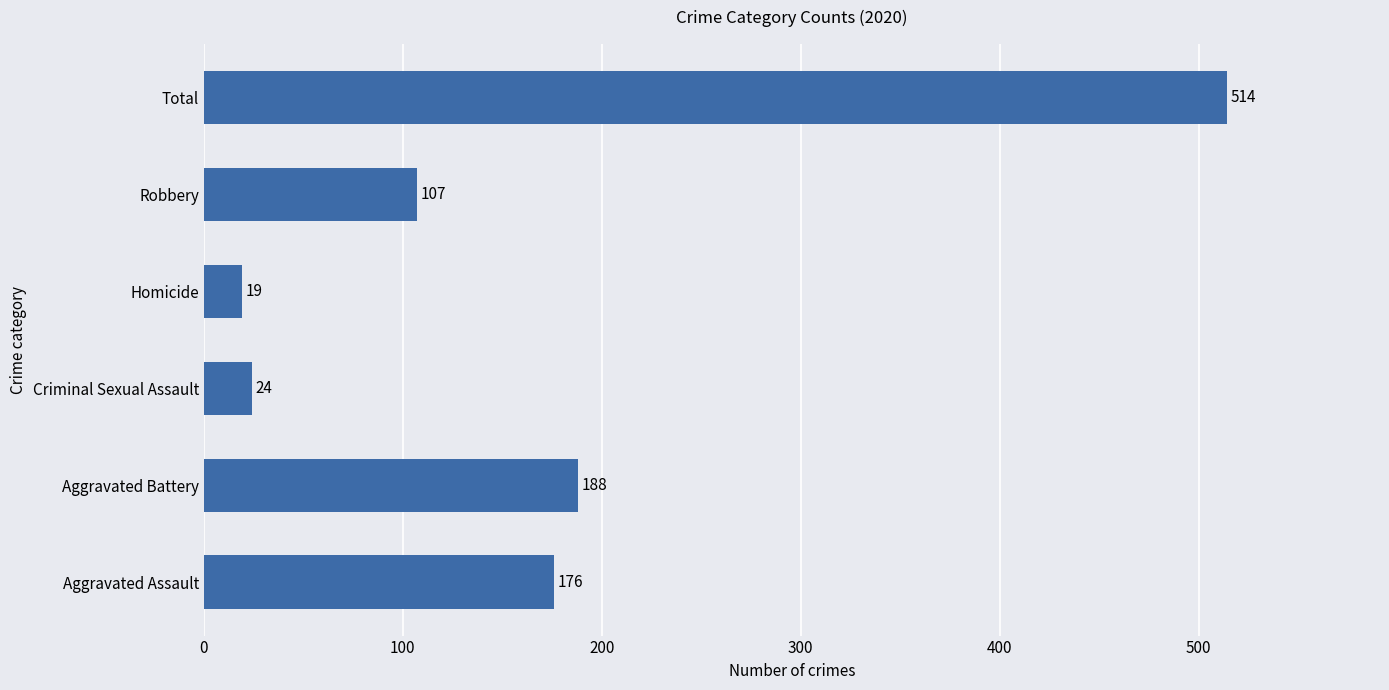

Reading top to bottom, extract all data points from this chart.

Total=514	Robbery=107	Homicide=19	Criminal Sexual Assault=24	Aggravated Battery=188	Aggravated Assault=176